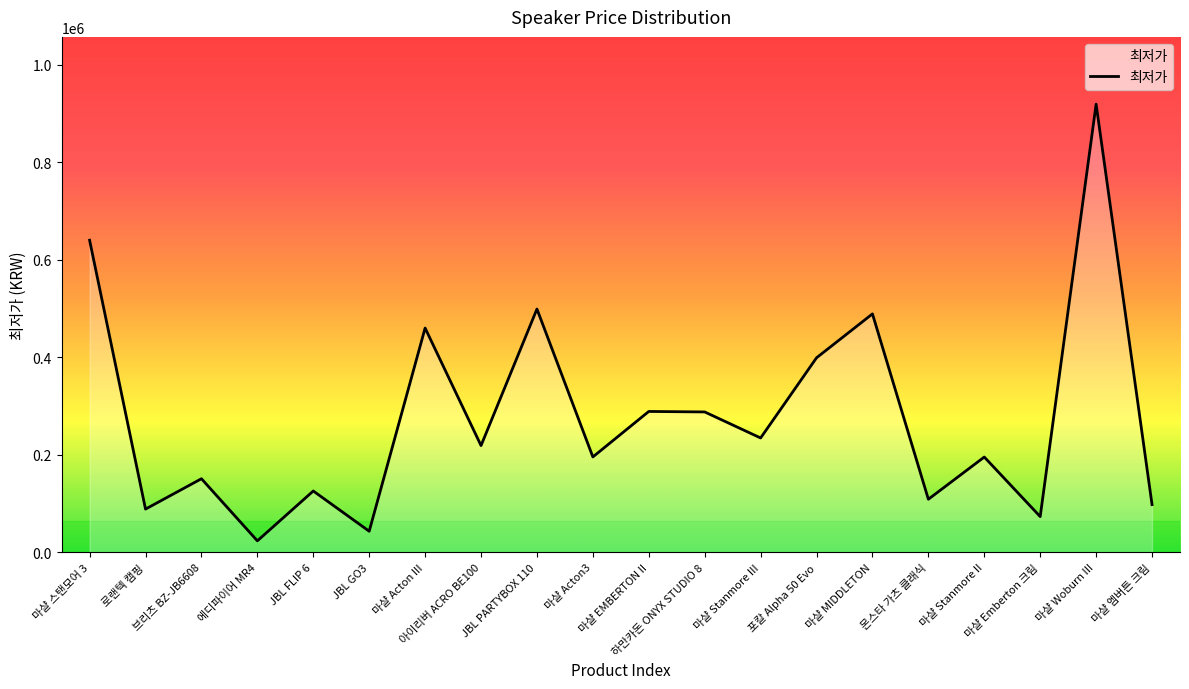

What is the smallest value displayed?

23700